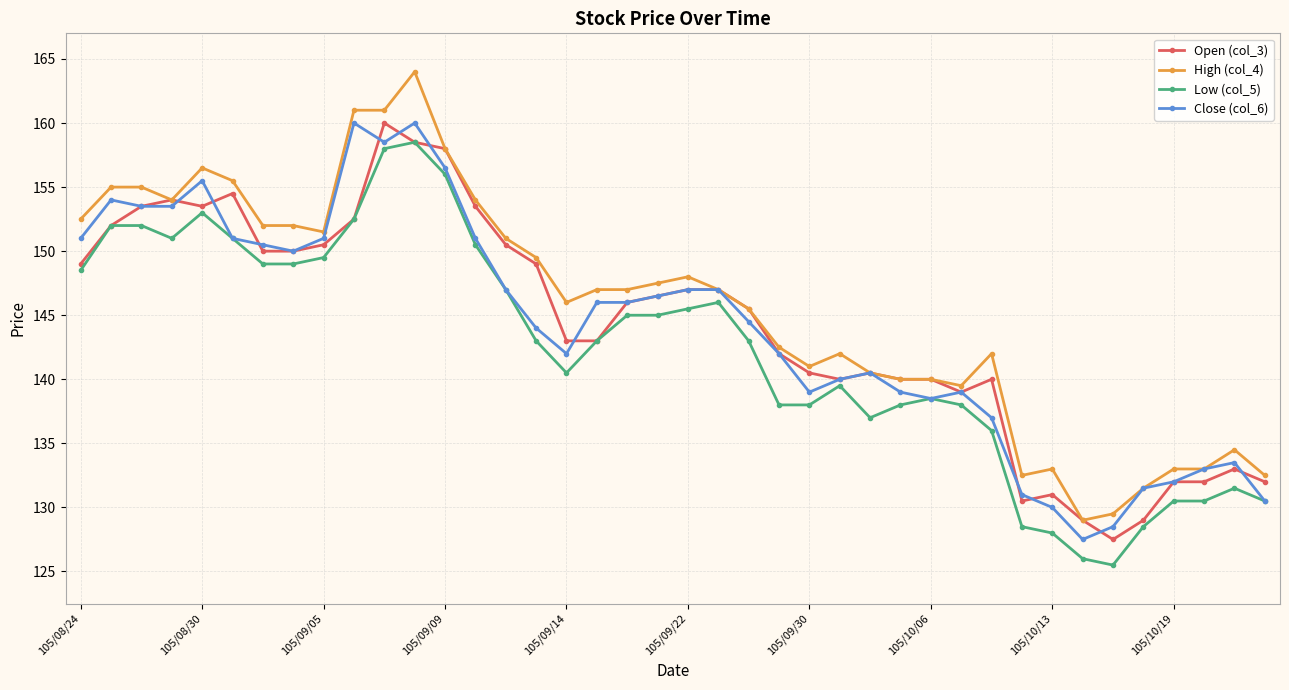

Which series has the largest total across all categories?

High (col_4)